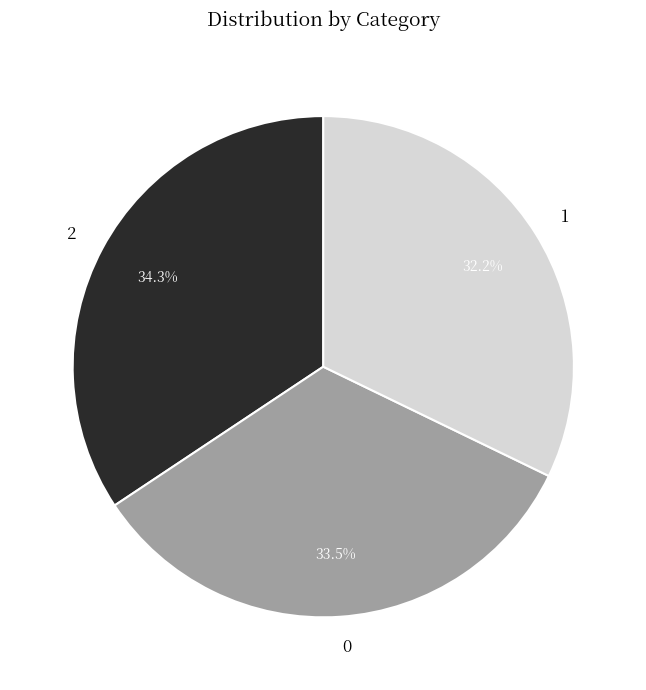

What percentage is the 1 slice, to the nearest percent?

32%